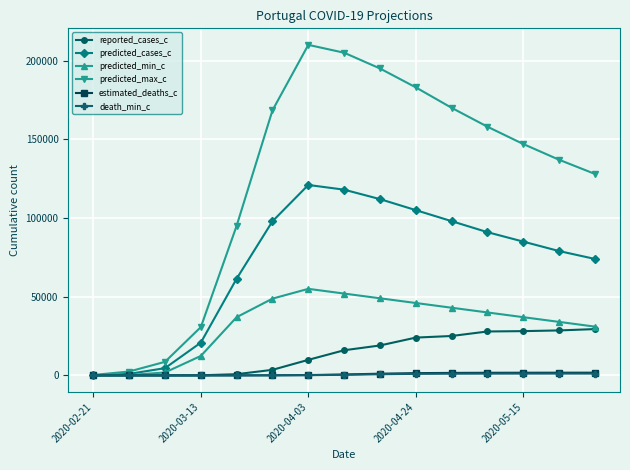

What is the difference between the second highest and second lowest values in the death_min_c series?

1160.0